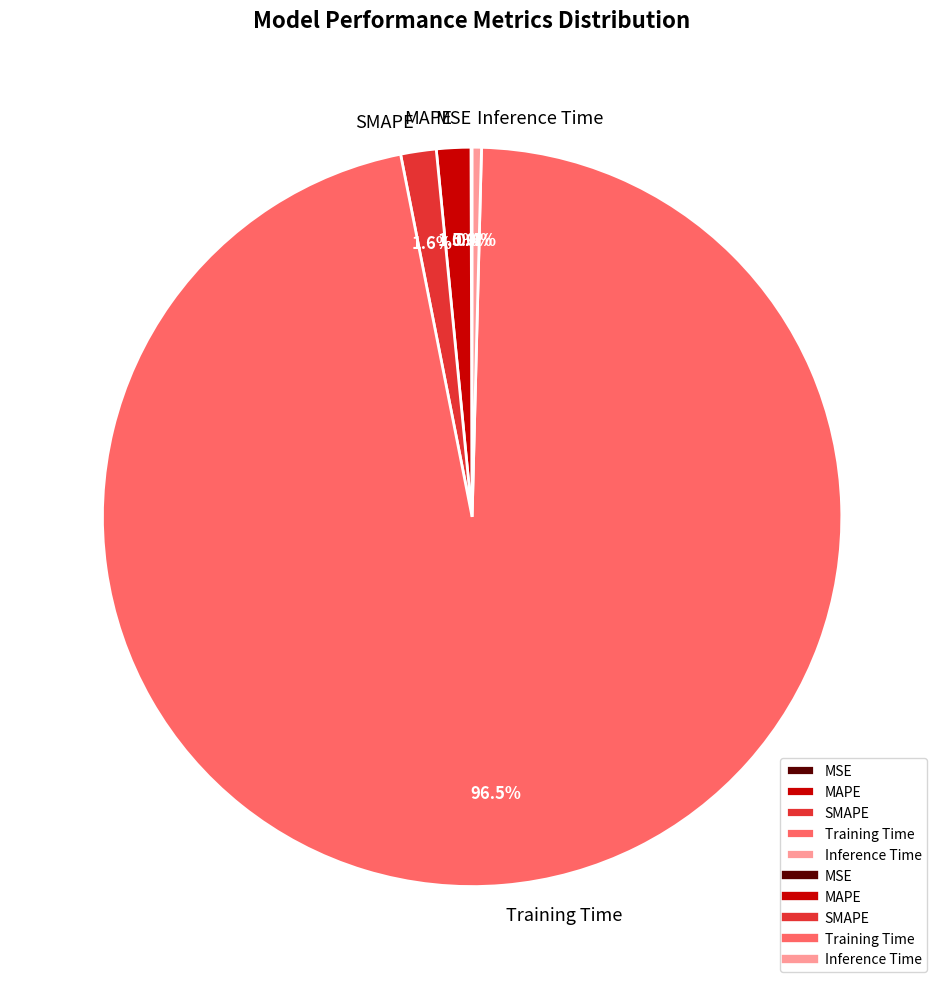

Which category accounts for the majority?

Training Time